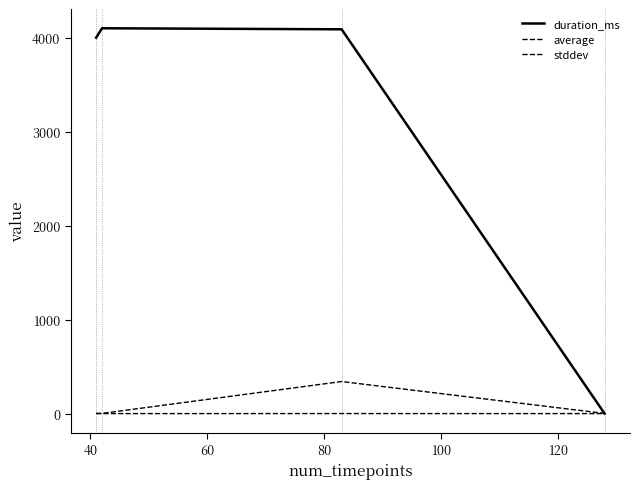

Does the chart have visible grid lines?

No